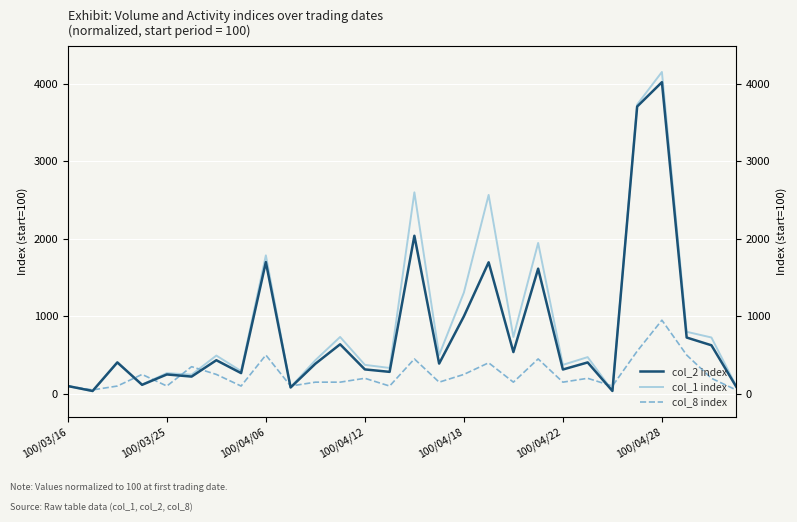

Rank the series by their maximum value, from lowest to highest.

col_8 index (normalized), col_2 index (normalized), col_1 index (normalized)